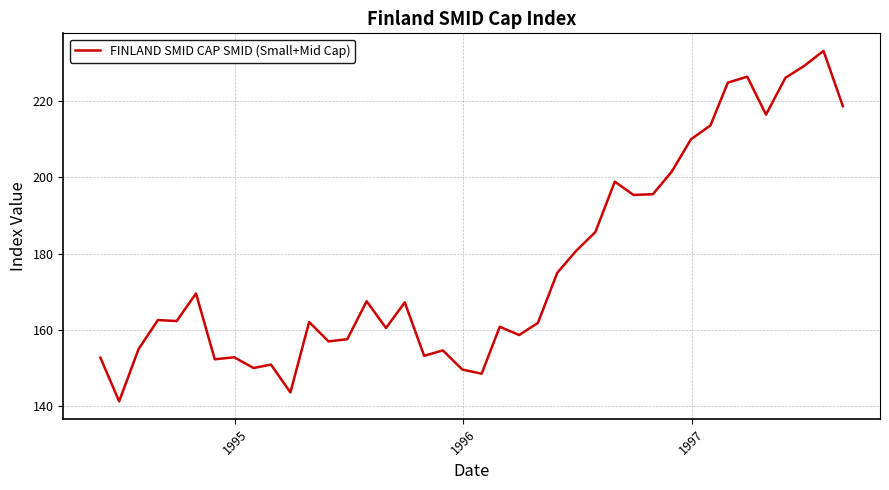

Does the chart have visible grid lines?

Yes